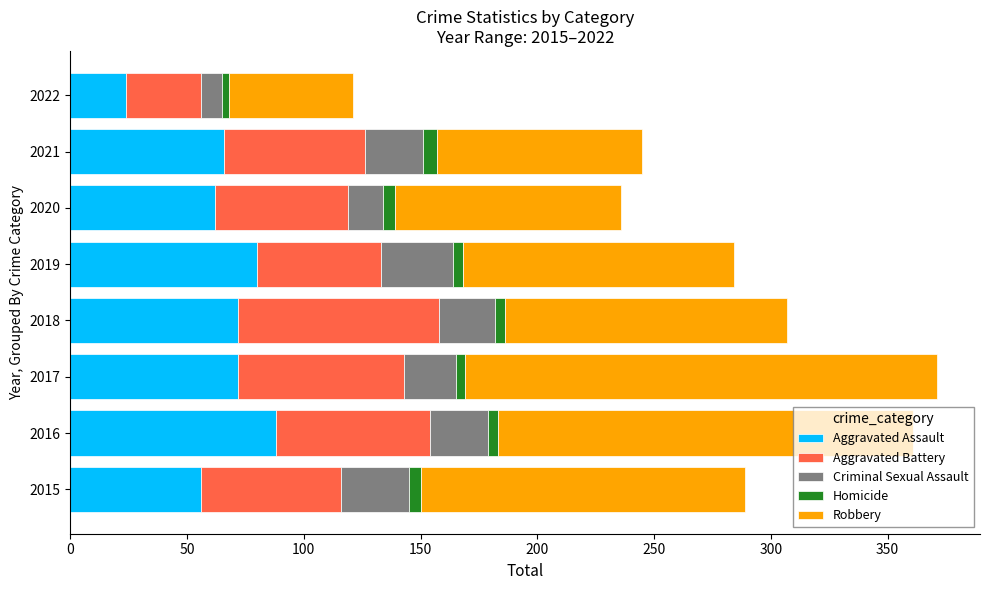

At which label does Aggravated Assault reach its peak?

2016